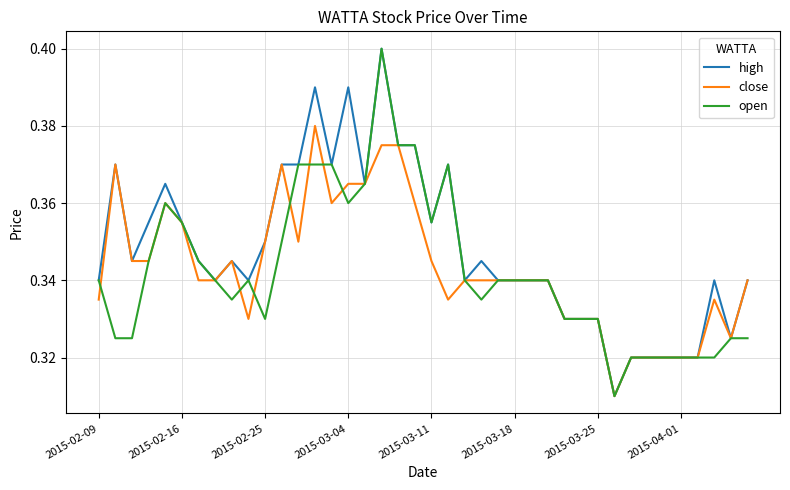

Does the chart have visible grid lines?

Yes